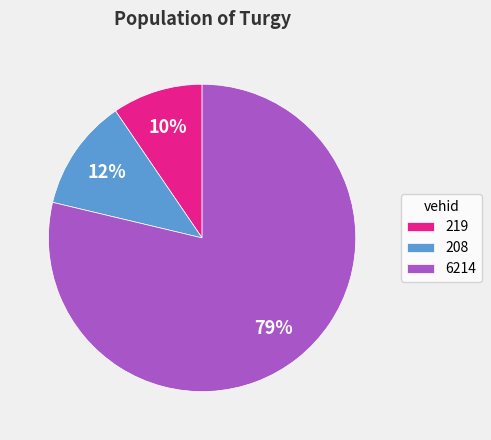

To the nearest percent, what portion does 208 represent?

12%